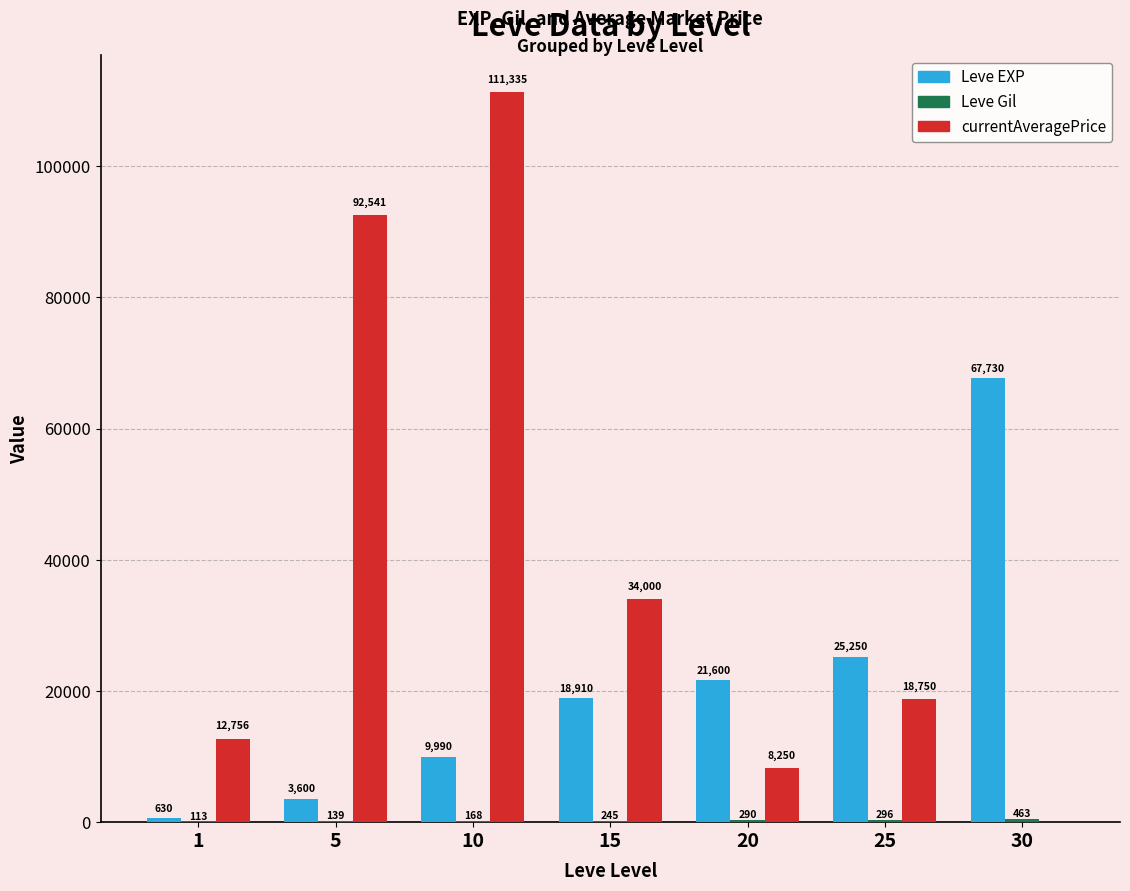

Does the chart contain stacked bars?

No